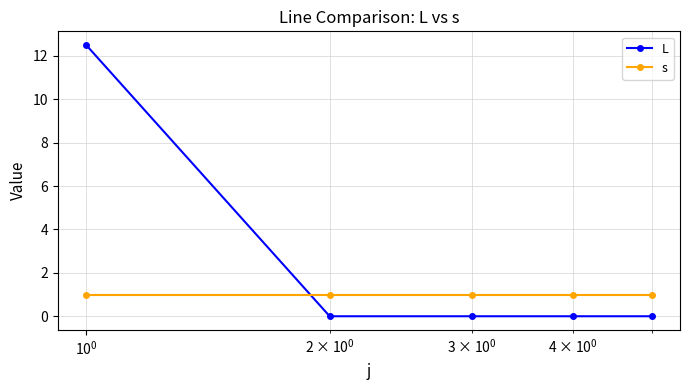

What is the average value of the s series?

1.0